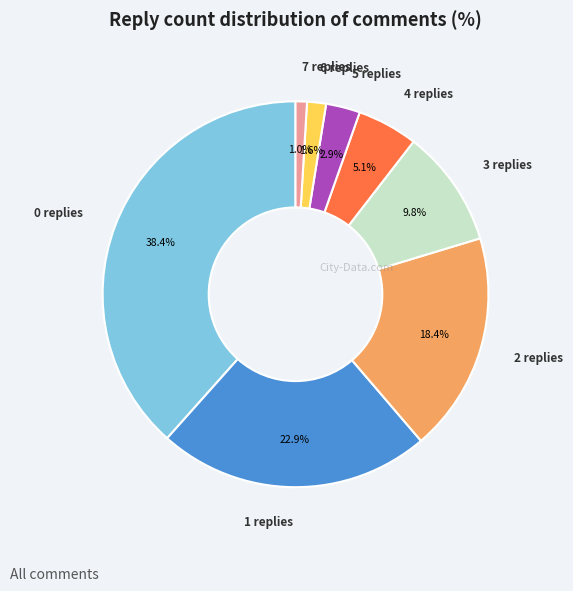

Is there any slice that represents more than half of the pie?

No